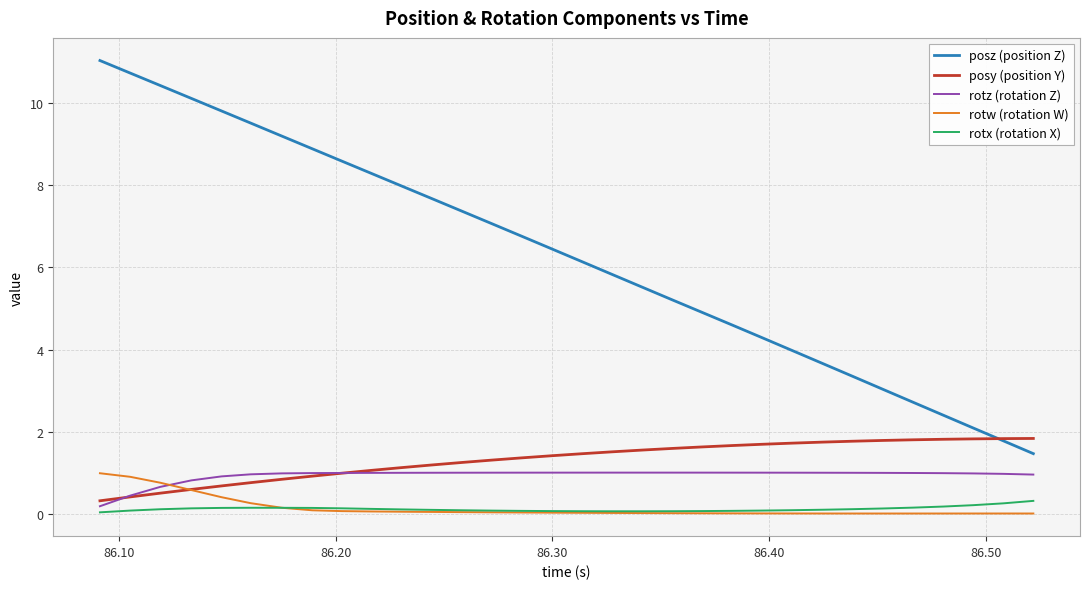

What is the minimum value for posy (position Y)?

0.3